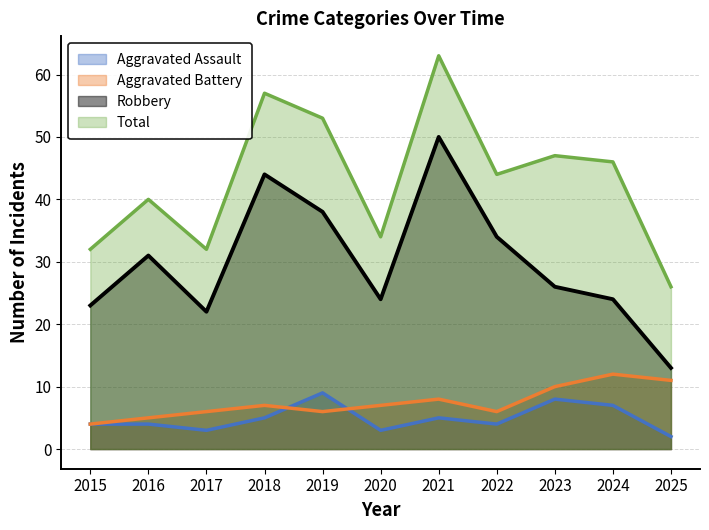

Reading left to right, extract all data points from this chart.

Aggravated Assault: 4	4	3	5	9	3	5	4	8	7	2
Aggravated Battery: 4	5	6	7	6	7	8	6	10	12	11
Robbery: 23	31	22	44	38	24	50	34	26	24	13
Total: 32	40	32	57	53	34	63	44	47	46	26